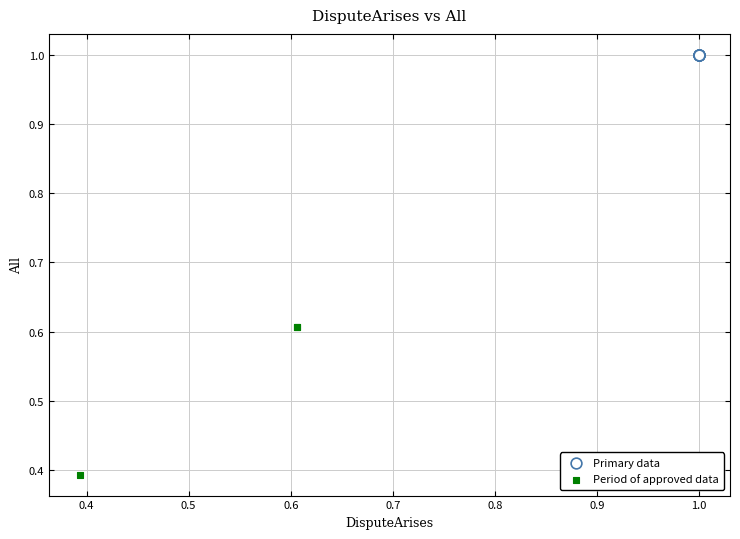

Which series contains the highest Y value?

Primary data